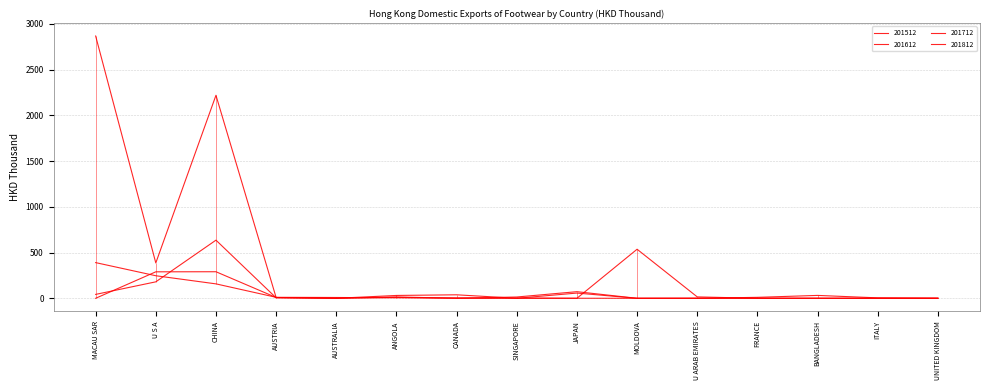

Rank the series by their maximum value, from highest to lowest.

201512, 201612, 201712, 201812